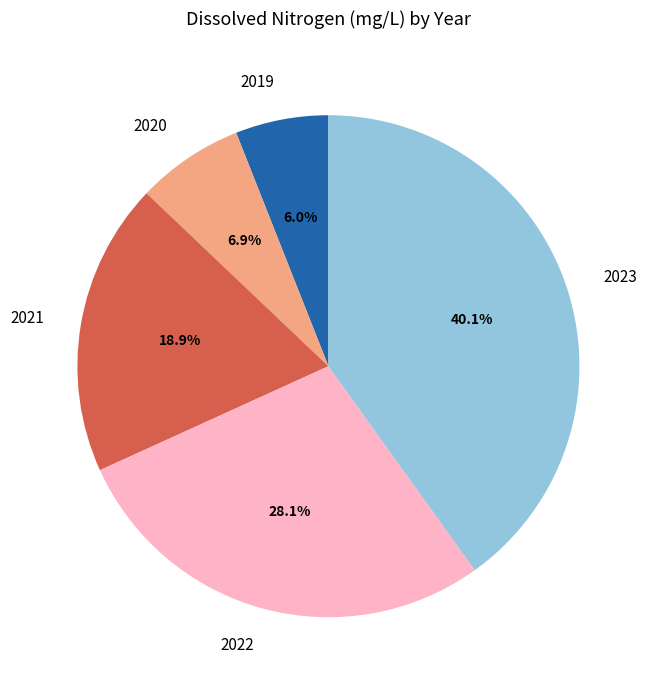

Rank the categories by value from highest to lowest.

2023, 2022, 2021, 2020, 2019